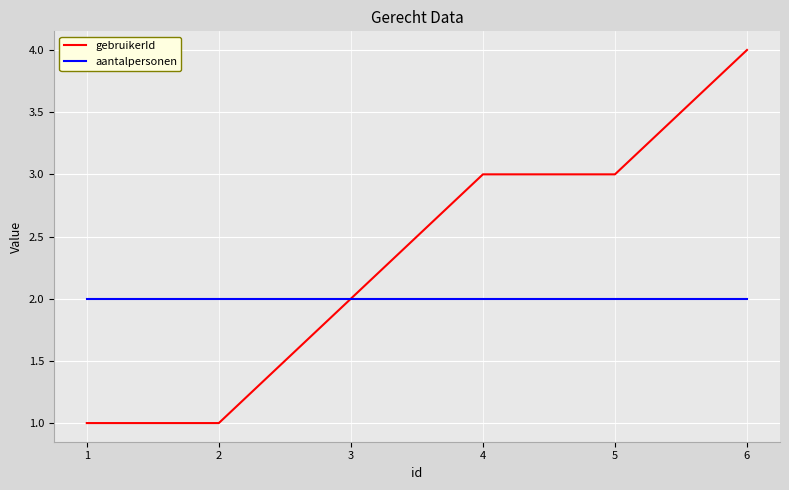

What value does the gebruikerId series have at 3?

2